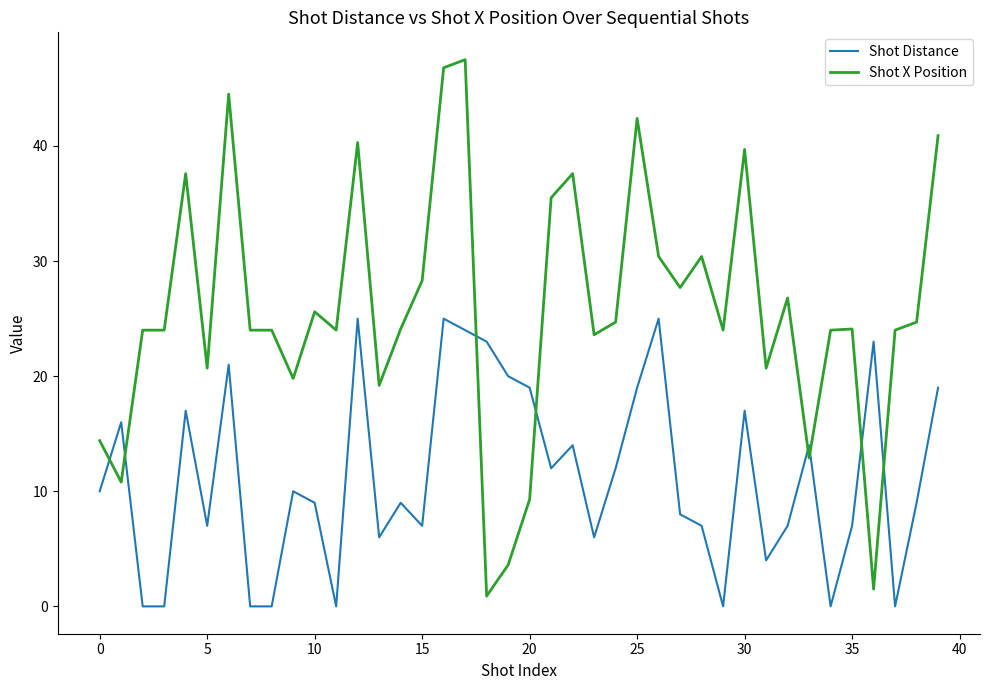

How many distinct data groups are displayed?

2